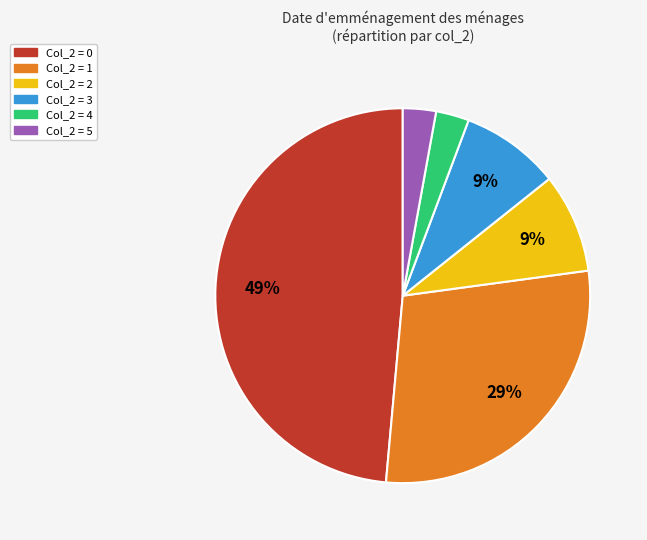

Which has a higher value, Col_2 = 4 or Col_2 = 1?

Col_2 = 1